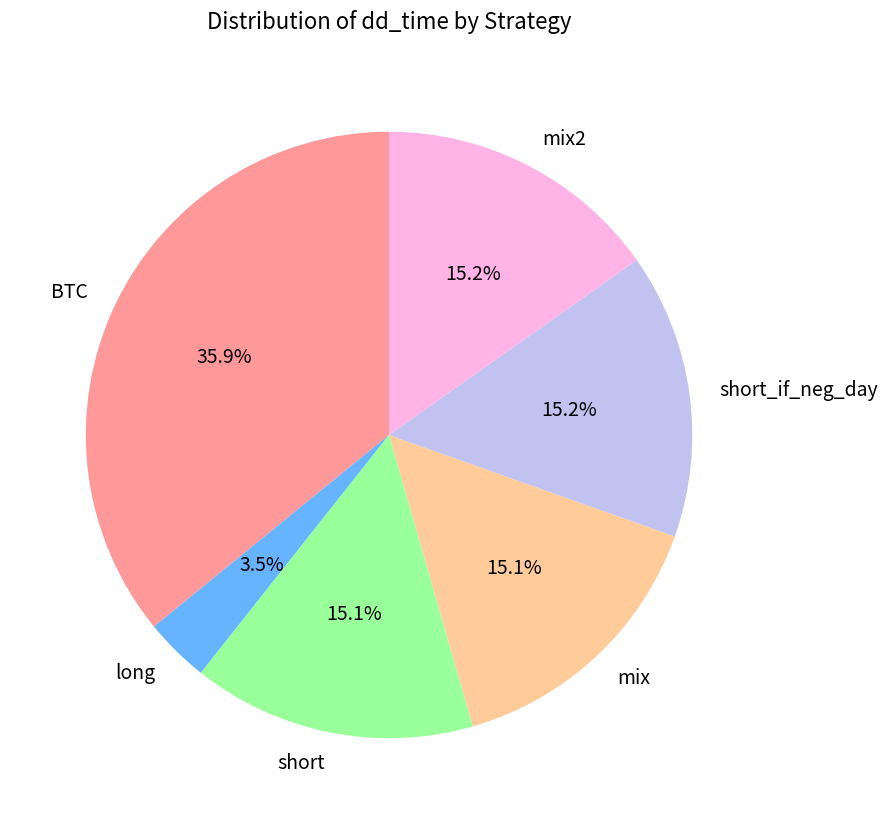

What percentage is NOT represented by short_if_neg_day?

84.8%